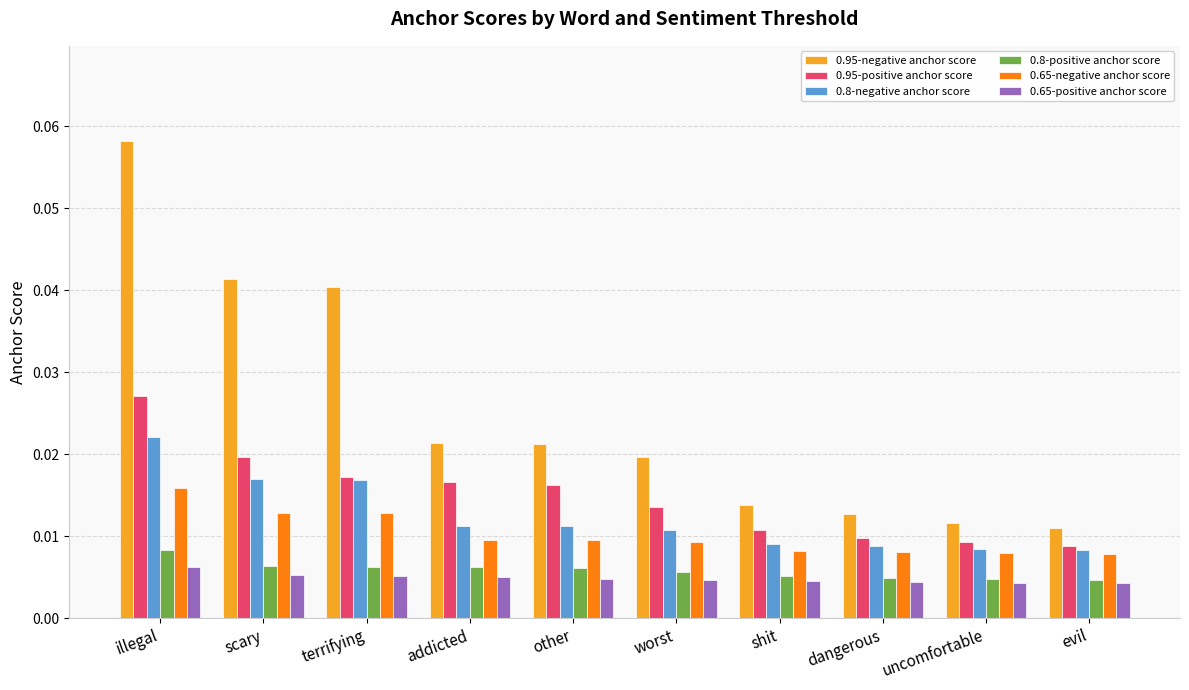

What is the label of the 10th bar from the left?

evil